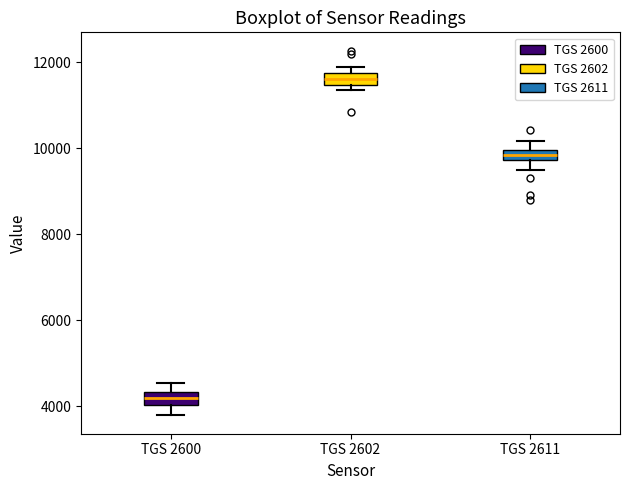

Where is the lower edge of the box for TGS 2602 on the y-axis? The values are not printed on the chart, so give them approximately, as read against the axis.

11400